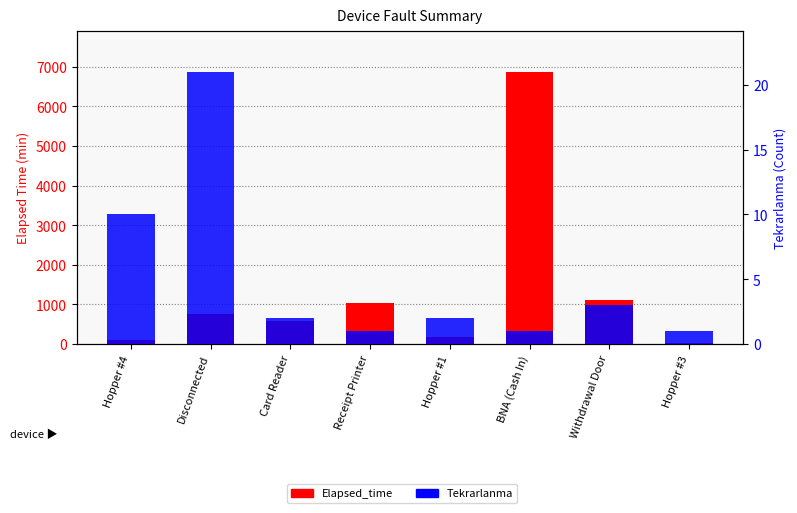

Reading left to right, transcribe all the data shown in this chart.

Elapsed_time: 100	765	585	1030	180	6870	1100	25
Tekrarlanma: 10	21	2	1	2	1	3	1